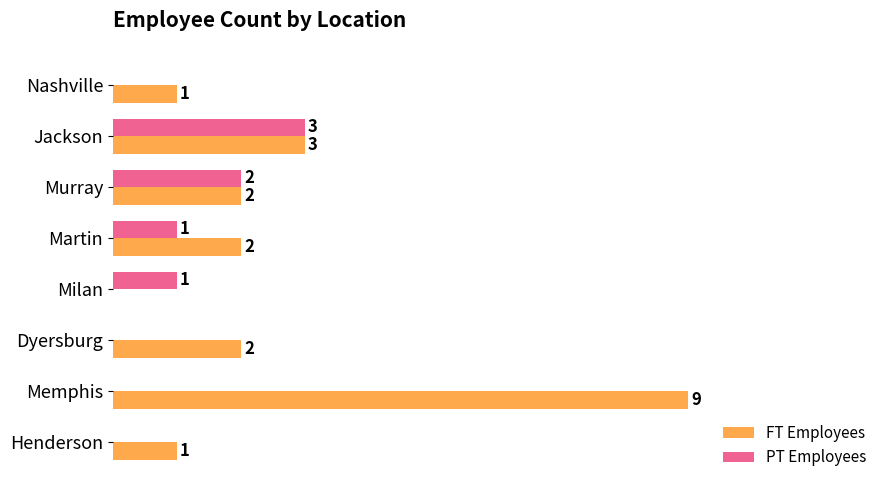

Which category has the highest value across all series?

Memphis